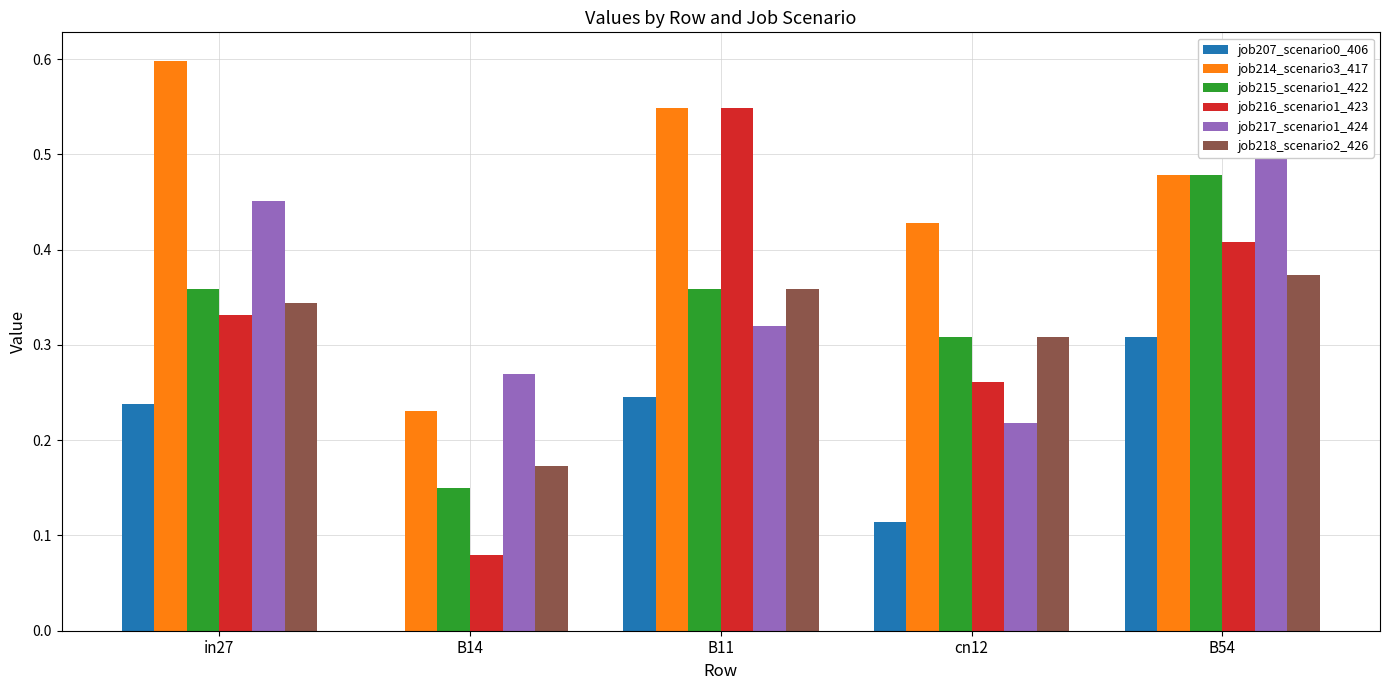

What are all the series names shown in the legend?

job207_scenario0_406, job214_scenario3_417, job215_scenario1_422, job216_scenario1_423, job217_scenario1_424, job218_scenario2_426